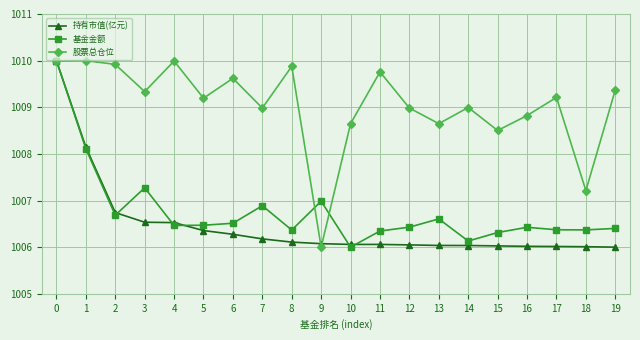

Where is the first local maximum for 基金金额?

3